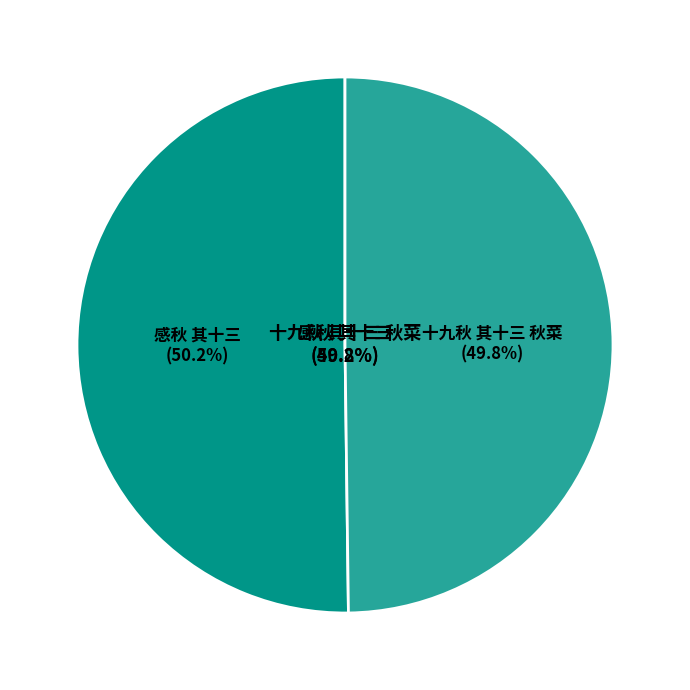

True or false: 感秋 其十三 accounts for 37% of the total.

False